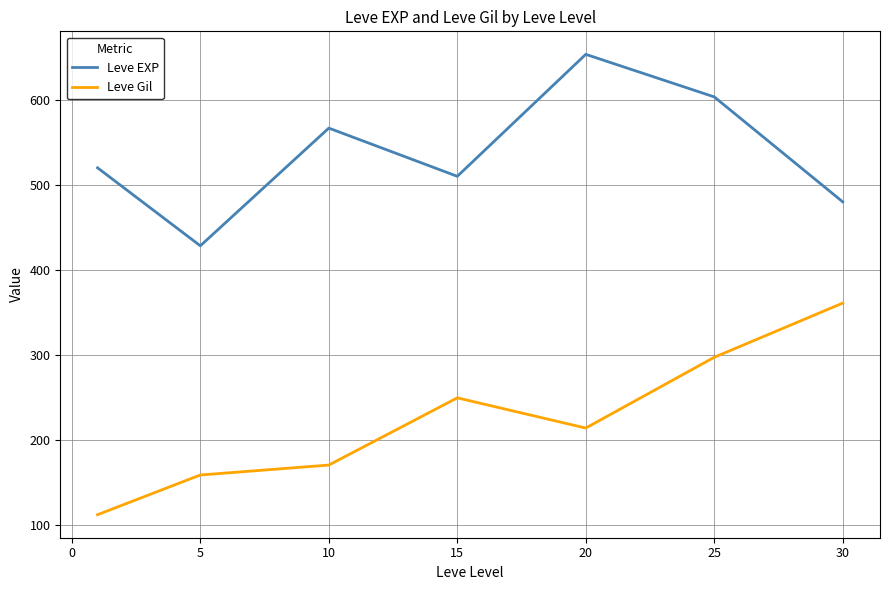

Which series has the largest total across all categories?

Leve EXP